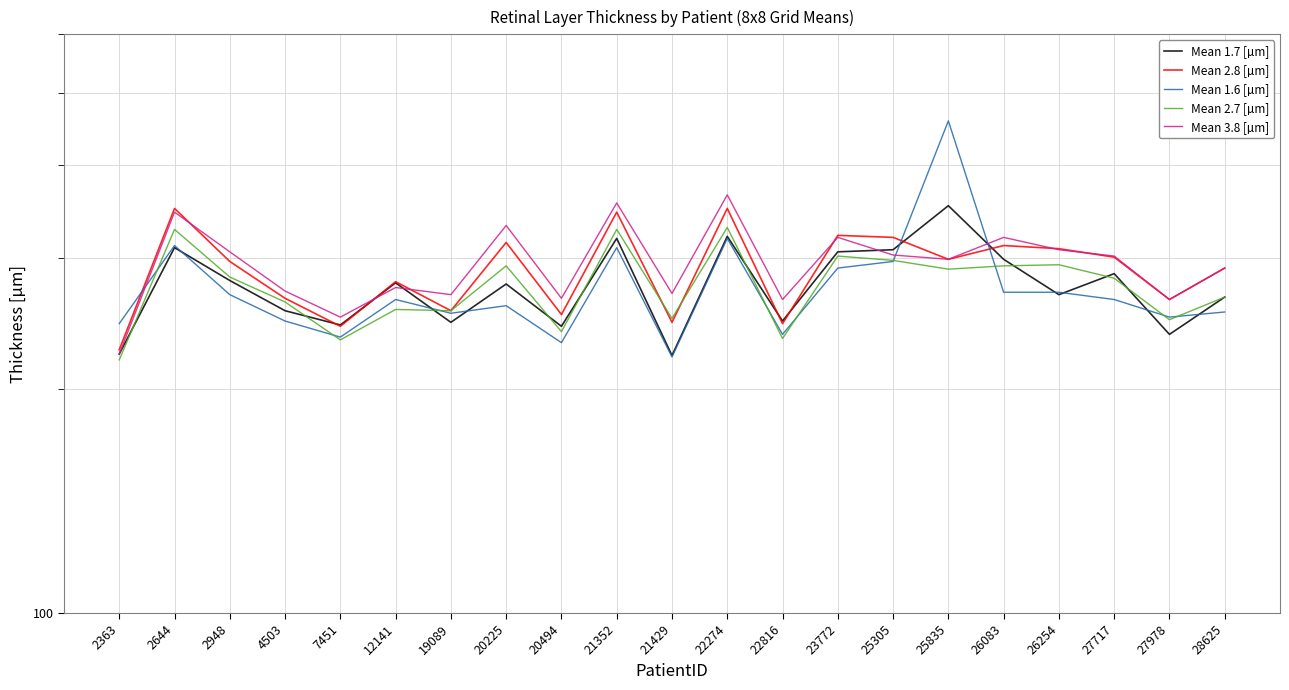

Rank the series at 22274 from lowest to highest value.

Mean 1.6 [µm], Mean 1.7 [µm], Mean 2.7 [µm], Mean 2.8 [µm], Mean 3.8 [µm]